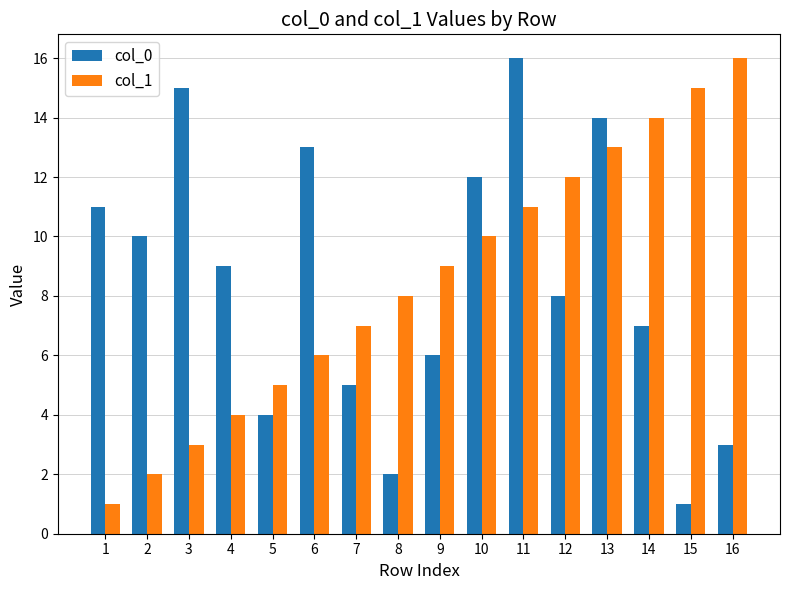

What is the value of the col_1 bar at the 15th from the left?

15